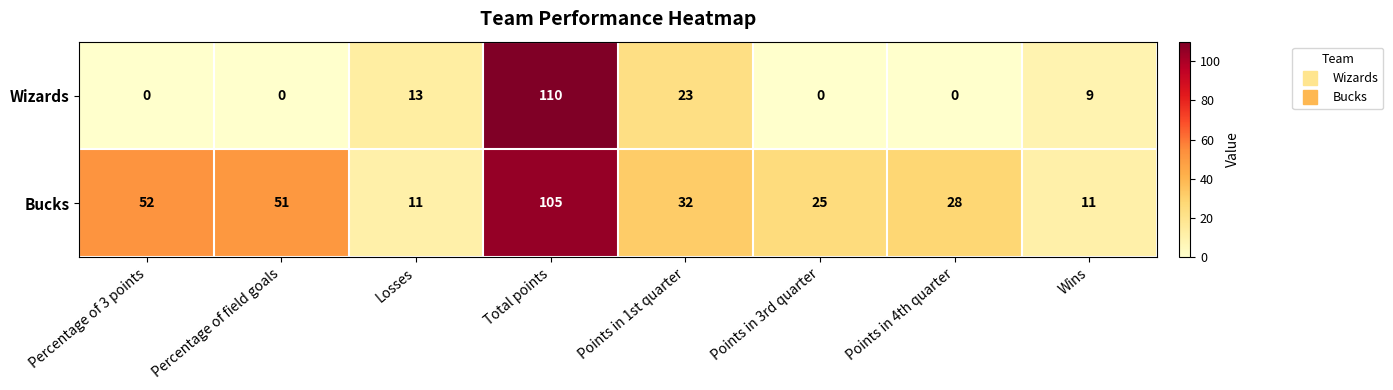

Which category has the highest value in the Bucks series?

Total points